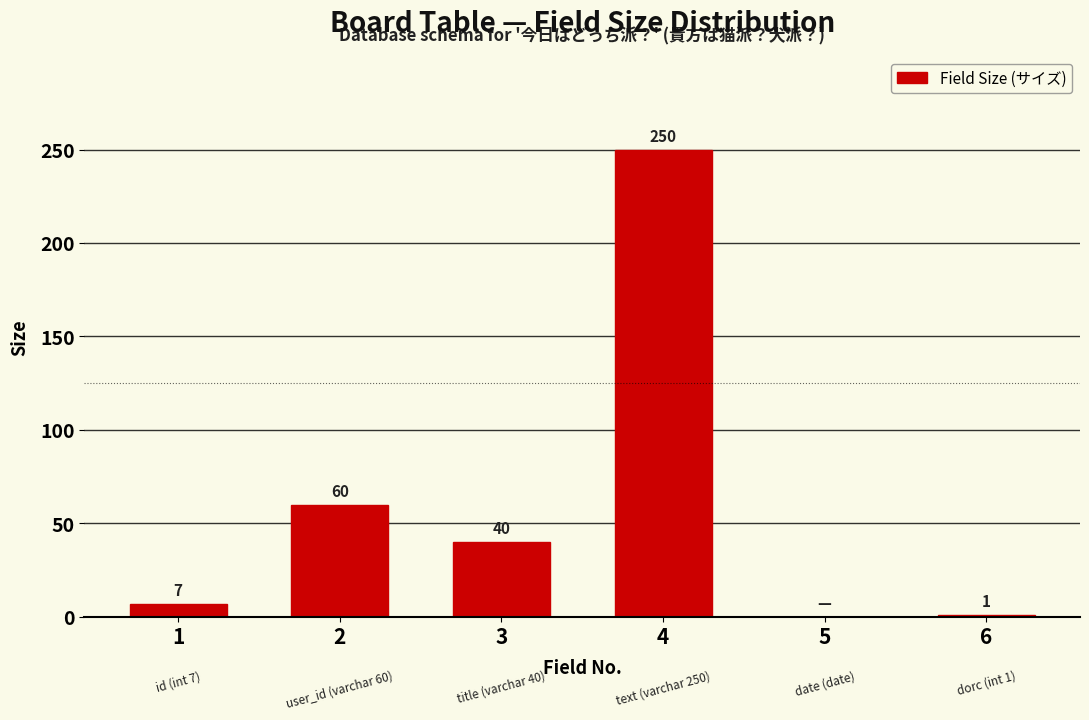

Reading left to right, list all the values displayed in this chart.

1=7	2=60	3=40	4=250	5=0	6=1